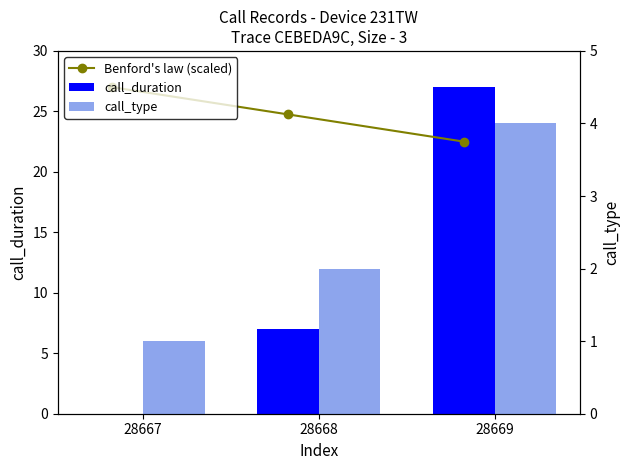

Does the chart contain stacked bars?

No